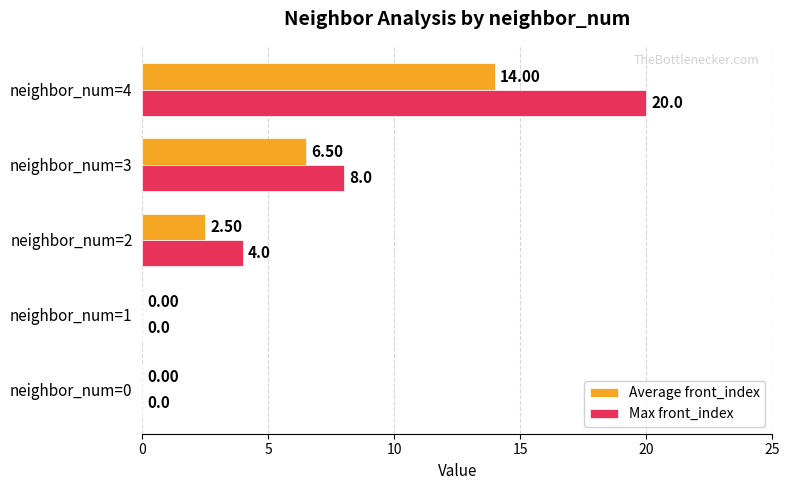

Which series has the widest spread of values?

Max front_index